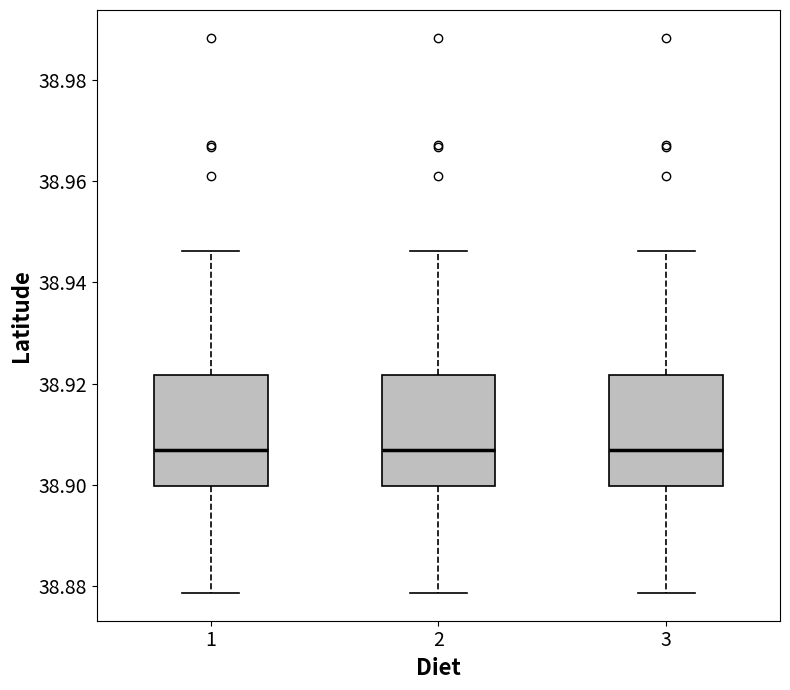

Reading left to right, transcribe this box plot: for each box, give where its median line is, the range the box spans, and where its two whiskers end, as read against the y-axis. The values are not printed on the chart, so give them approximately, as read against the axis.

1: median 38.906, box 38.900 to 38.922, whiskers 38.878 to 38.946
2: median 38.906, box 38.900 to 38.922, whiskers 38.878 to 38.946
3: median 38.906, box 38.900 to 38.922, whiskers 38.878 to 38.946